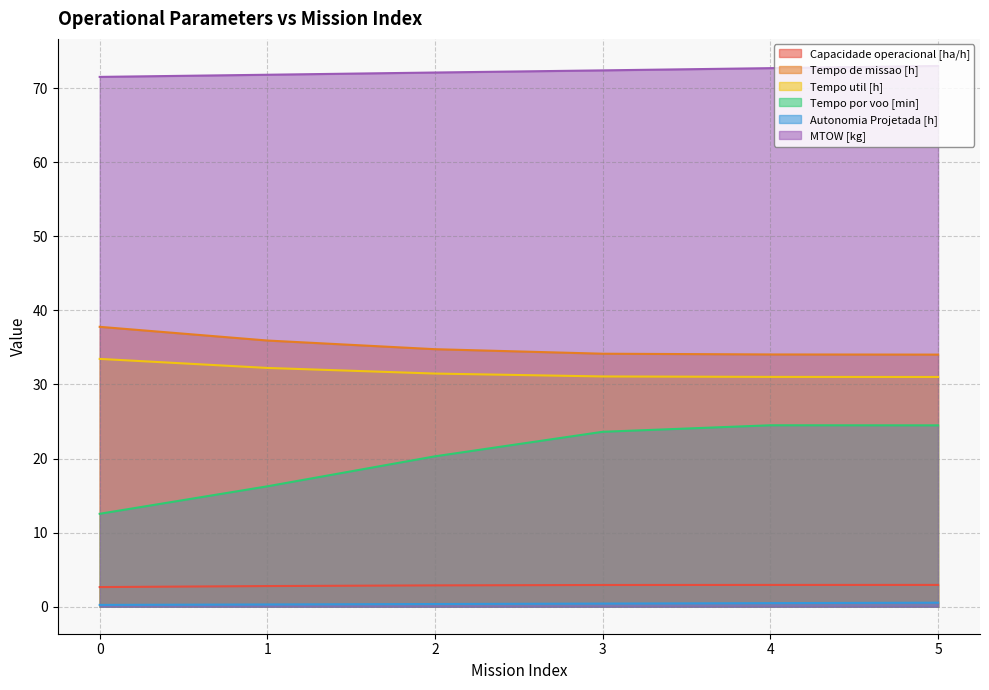

Rank the series by their maximum value, from lowest to highest.

Autonomia Projetada [h], Capacidade operacional [ha/h], Tempo por voo [min], Tempo util [h], Tempo de missao [h], MTOW [kg]